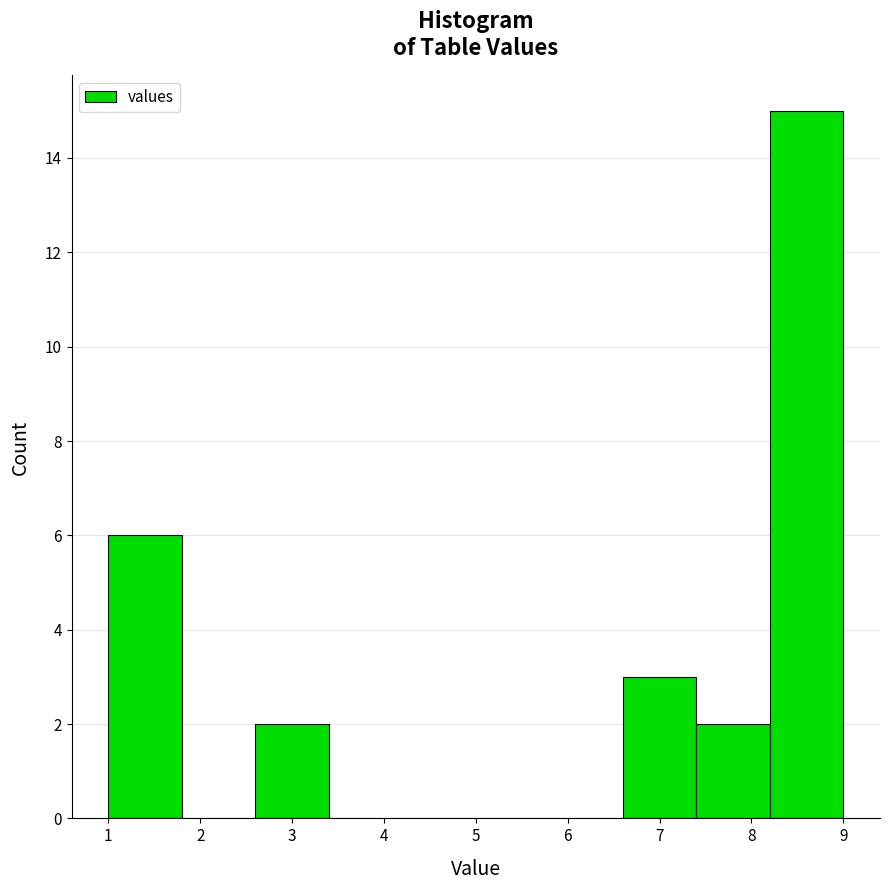

Reading left to right, transcribe this chart: for each bar, give the range it covers on the x-axis and its height. The values are not printed on the chart, so give them approximately, as read against the axis.

1.0 to 1.8: 6
1.8 to 2.6: 0
2.6 to 3.4: 2
3.4 to 4.2: 0
4.2 to 5.0: 0
5.0 to 5.8: 0
5.8 to 6.6: 0
6.6 to 7.4: 3
7.4 to 8.2: 2
8.2 to 9.0: 15